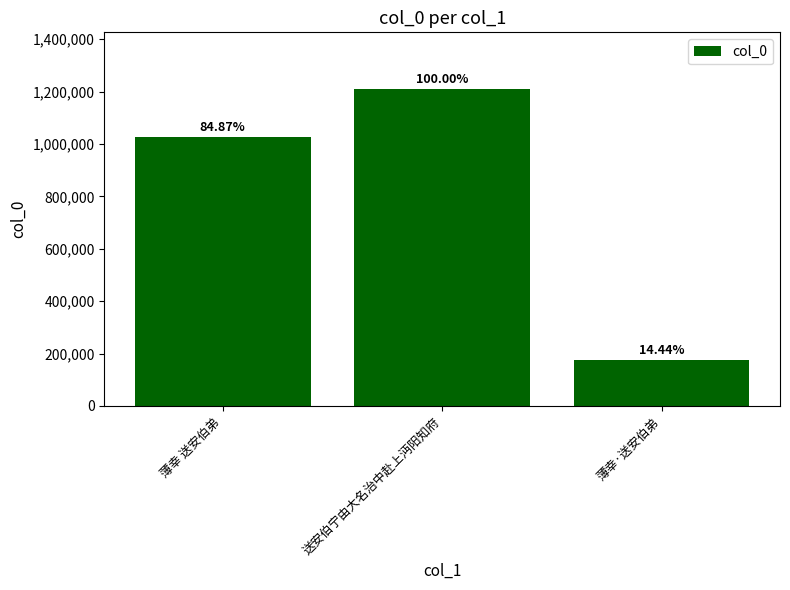

Are the bars grouped side by side (vs. stacked)?

No